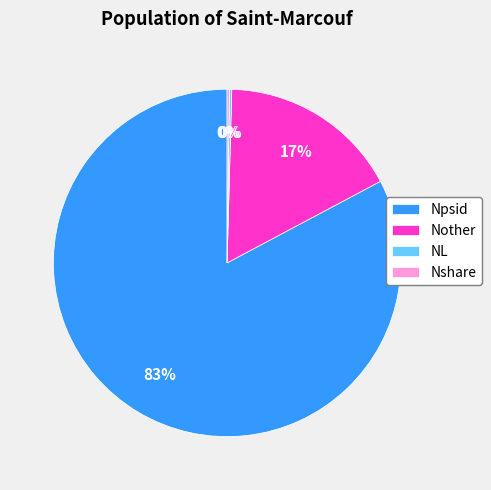

Is it true that Nother is 30% of the pie?

False